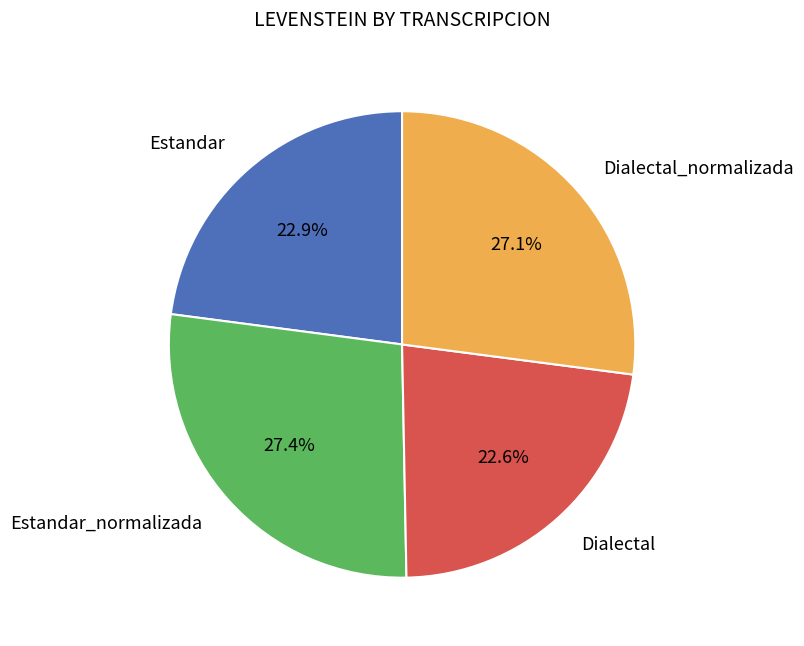

Is there a majority slice in this chart?

No